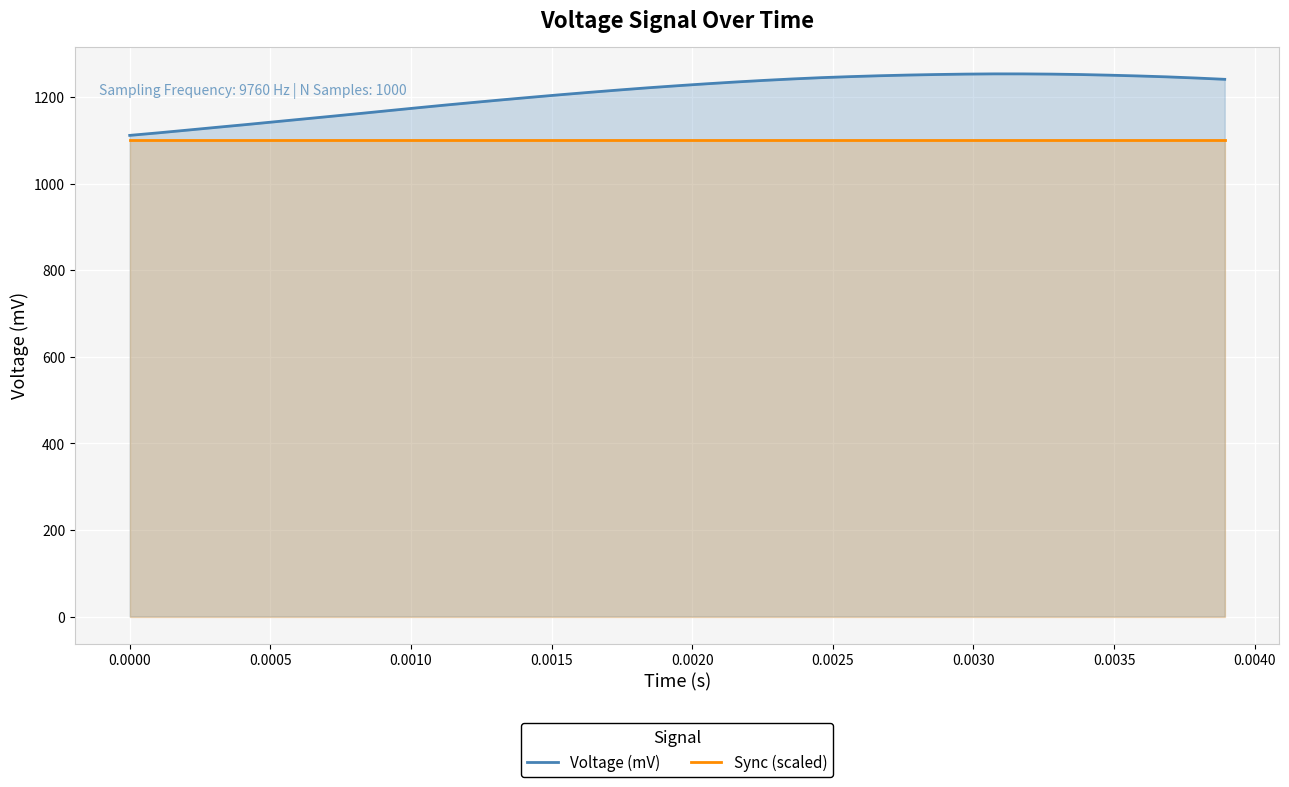

List the series in order of their overall mean, lowest first.

Sync (scaled), Voltage (mV)